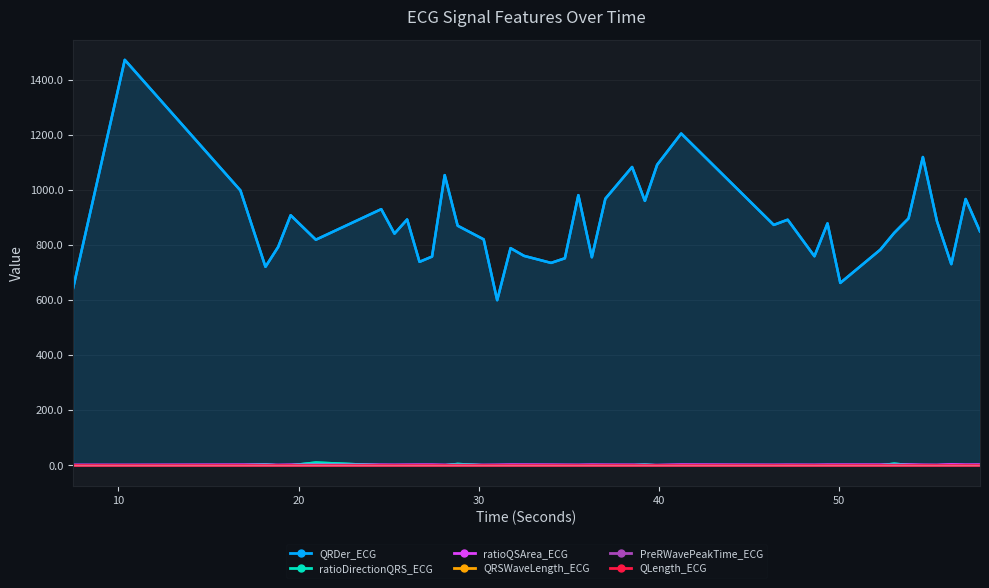

Where do ratioDirectionQRS_ECG and PreRWavePeakTime_ECG first cross each other?

7.484375 and 10.3515625